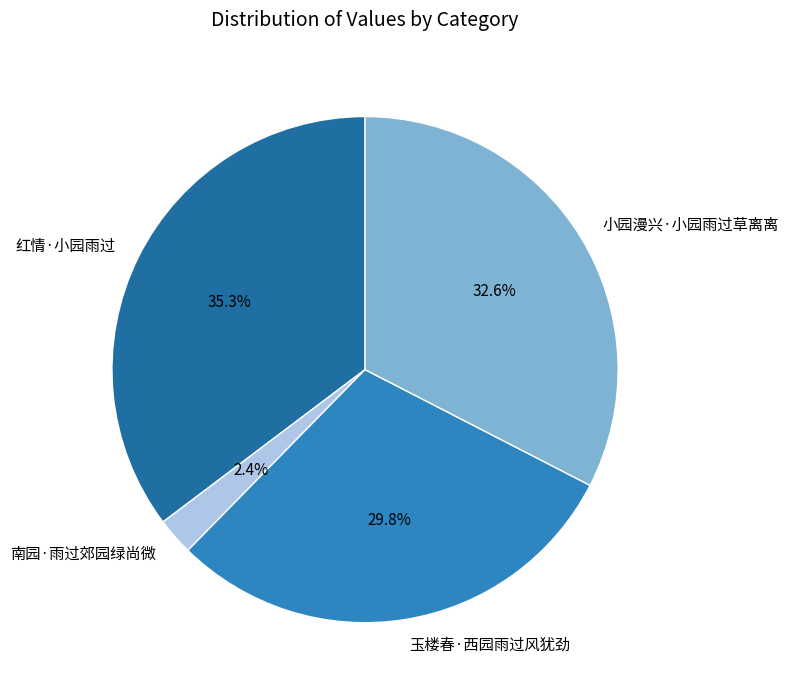

Which category has the biggest portion of the pie?

红情·小园雨过